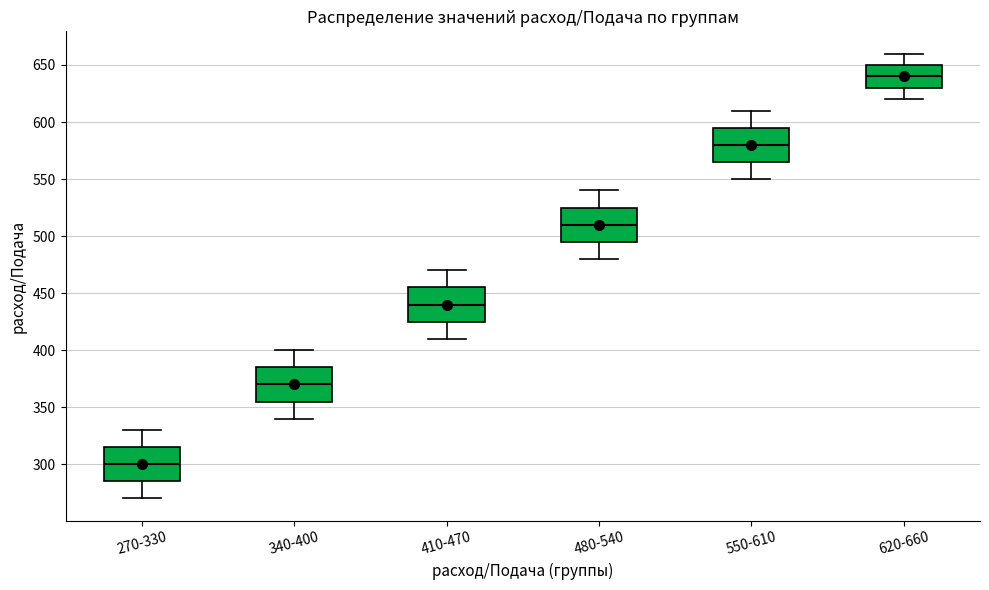

Reading left to right, transcribe this box plot: for each box, give where its median line is, the range the box spans, and where its two whiskers end, as read against the y-axis. The values are not printed on the chart, so give them approximately, as read against the axis.

270-330: median 300, box 285 to 315, whiskers 270 to 330
340-400: median 370, box 355 to 385, whiskers 340 to 400
410-470: median 440, box 425 to 455, whiskers 410 to 470
480-540: median 510, box 495 to 525, whiskers 480 to 540
550-610: median 580, box 565 to 595, whiskers 550 to 610
620-660: median 640, box 630 to 650, whiskers 620 to 660